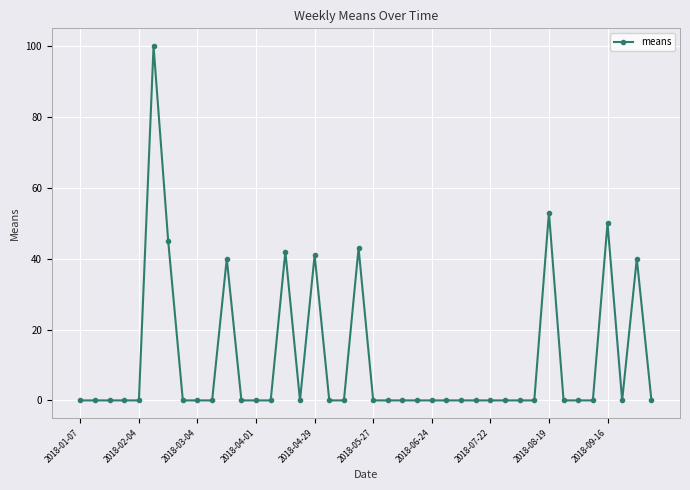

What is the maximum value shown in the chart?

100